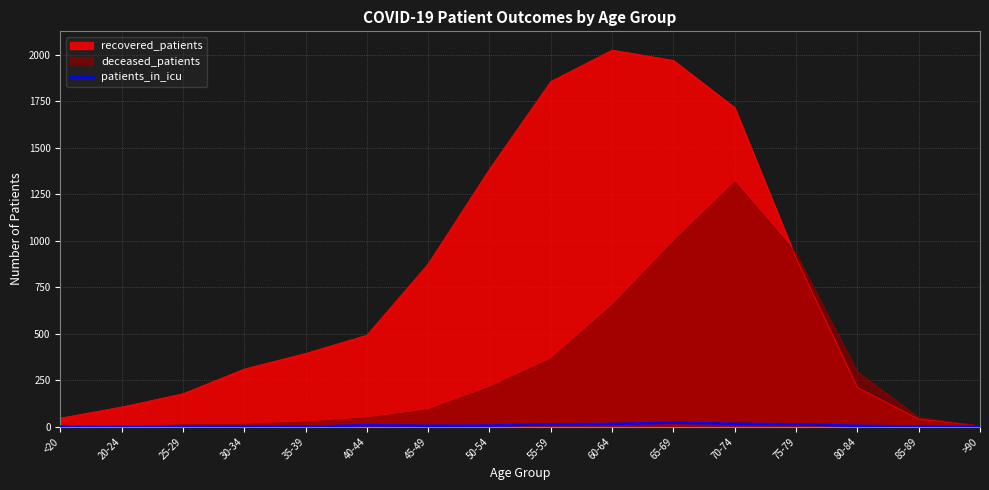

Which series has the widest spread of values?

recovered_patients